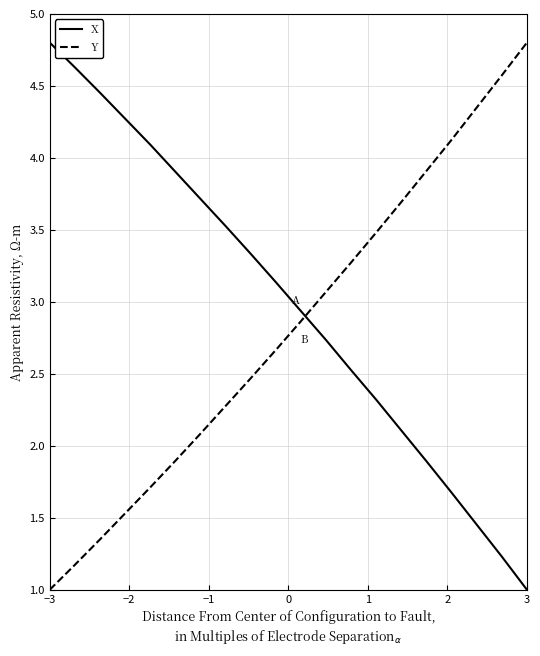

How many lines are shown in the chart?

2